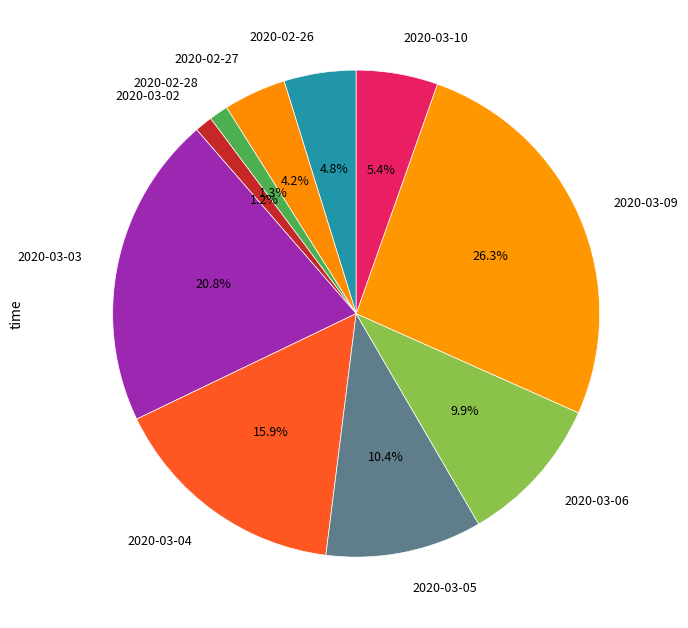

Which category has the smallest portion of the pie?

2020-03-02